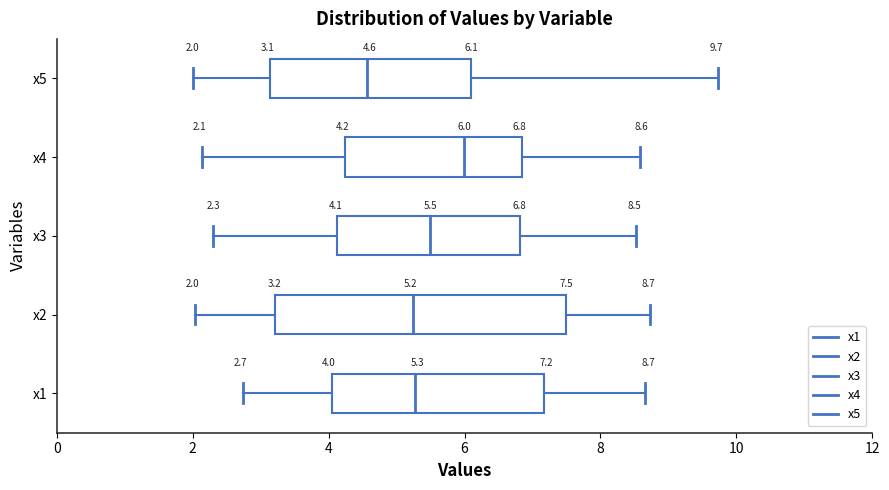

Which box's median line is the furthest to the left?

x5